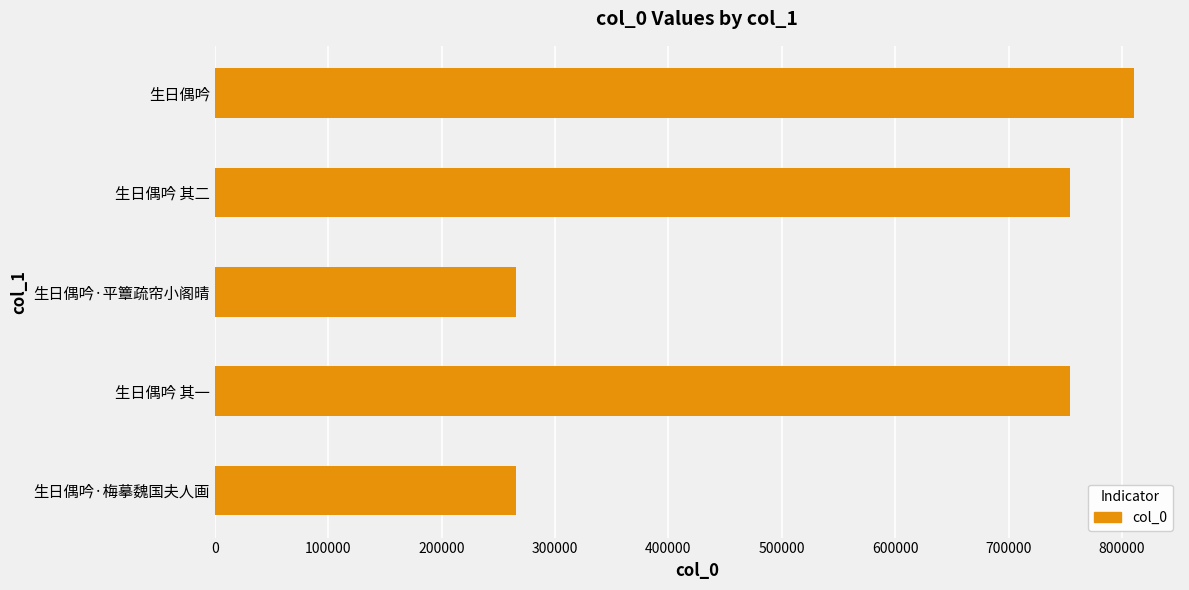

How many distinct data groups are displayed?

1